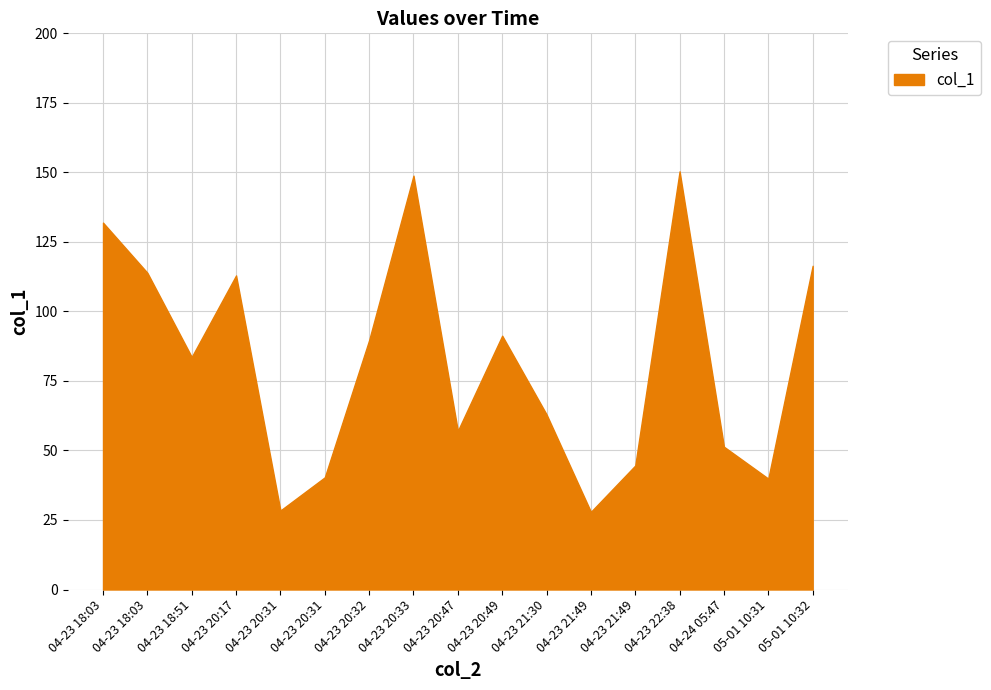

True or false: the data has more than 2 interior local peaks.

True